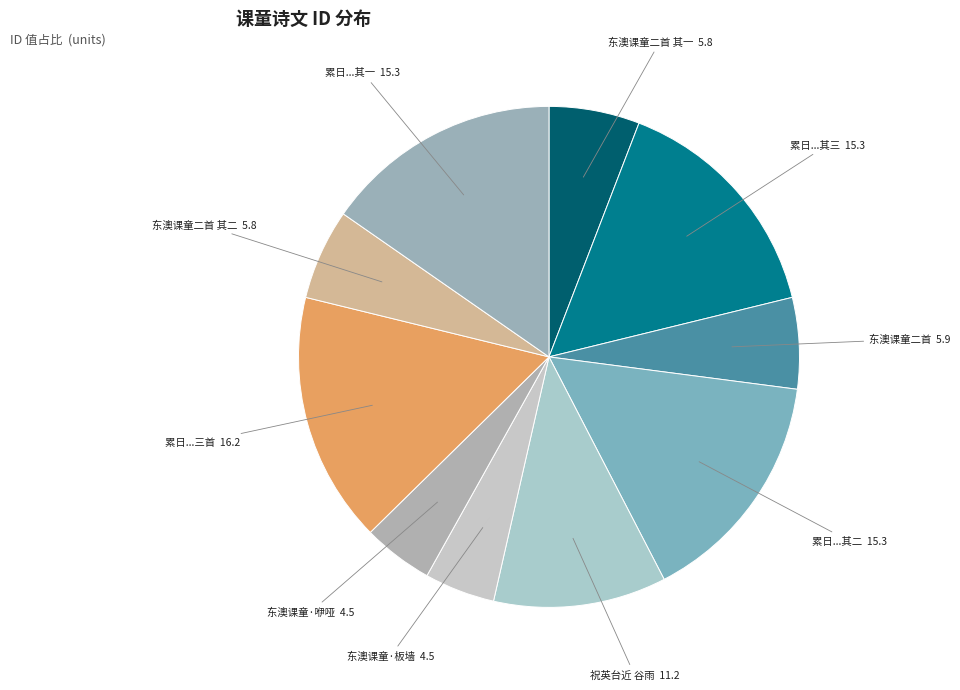

The 东澳课童二首 其二 slice represents 6% of the pie. True or false?

True